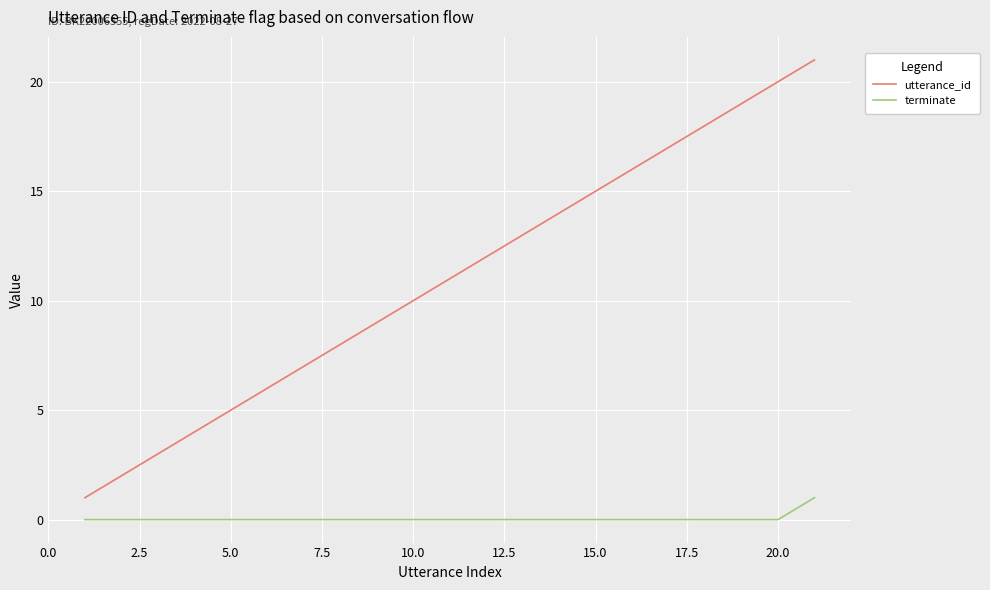

Rank the series by their average value, from highest to lowest.

utterance_id, terminate